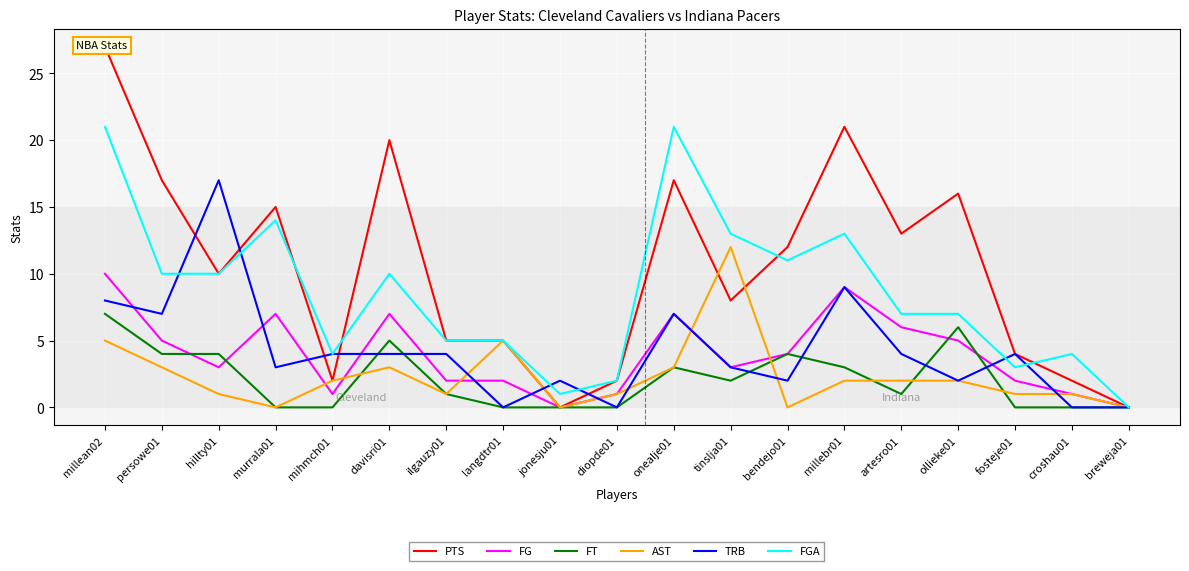

True or false: FGA and FG intersect in this chart.

False